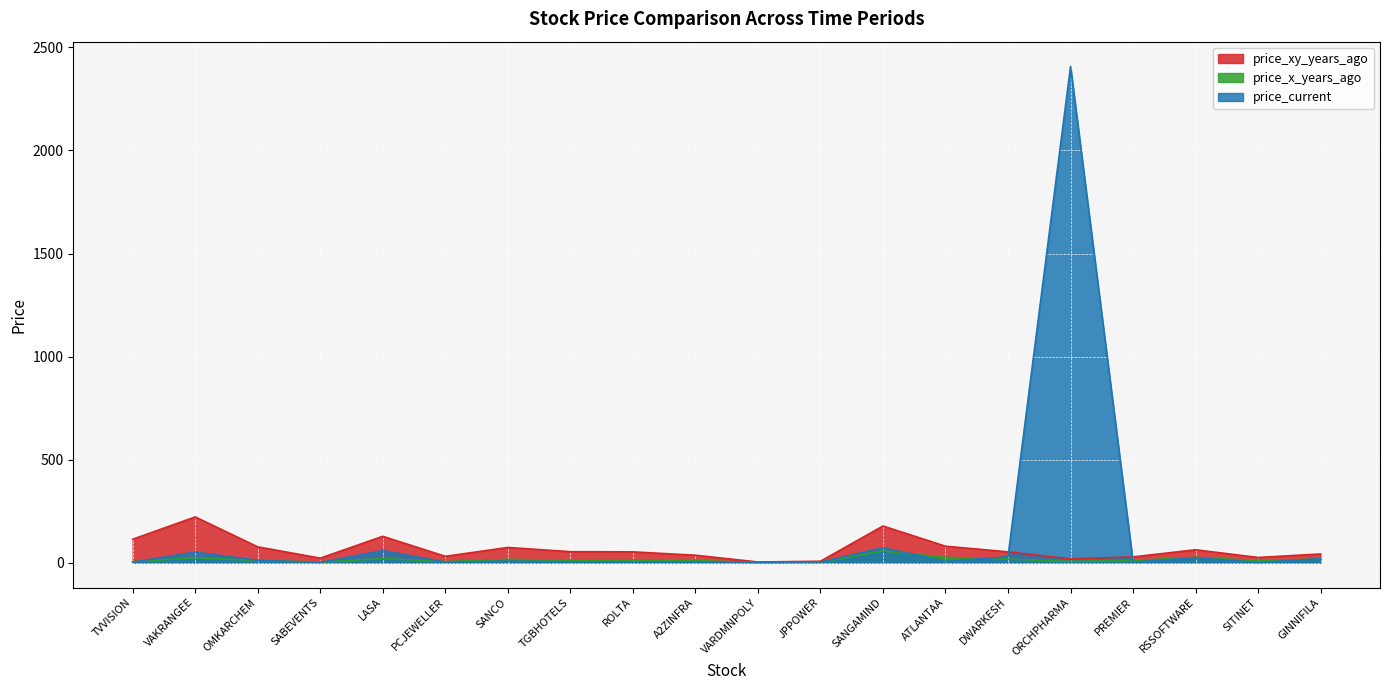

Which label corresponds to the smallest value in the chart?

SITINET